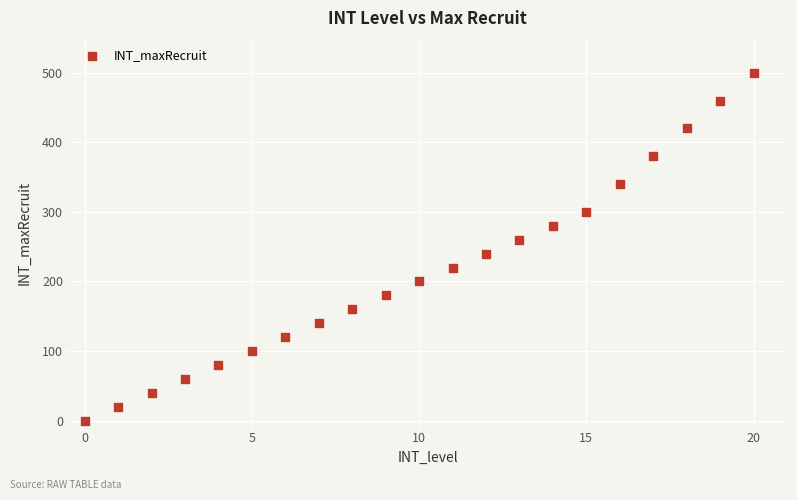

What is the range of Y values (max minus min)?

500